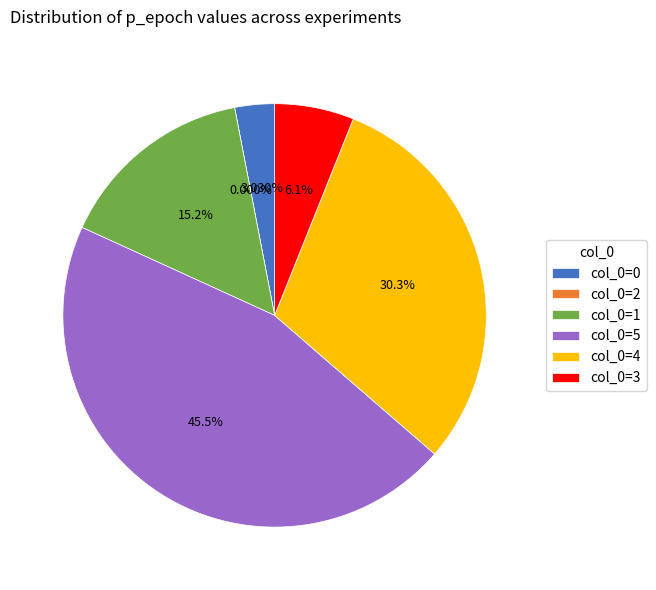

Is there a majority slice in this chart?

No